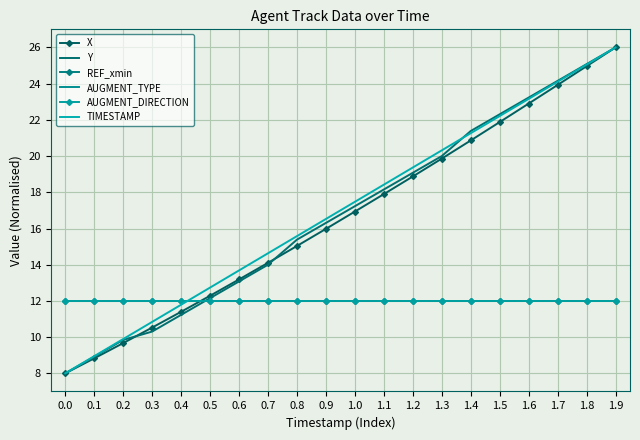

How many data points does each series have?

20